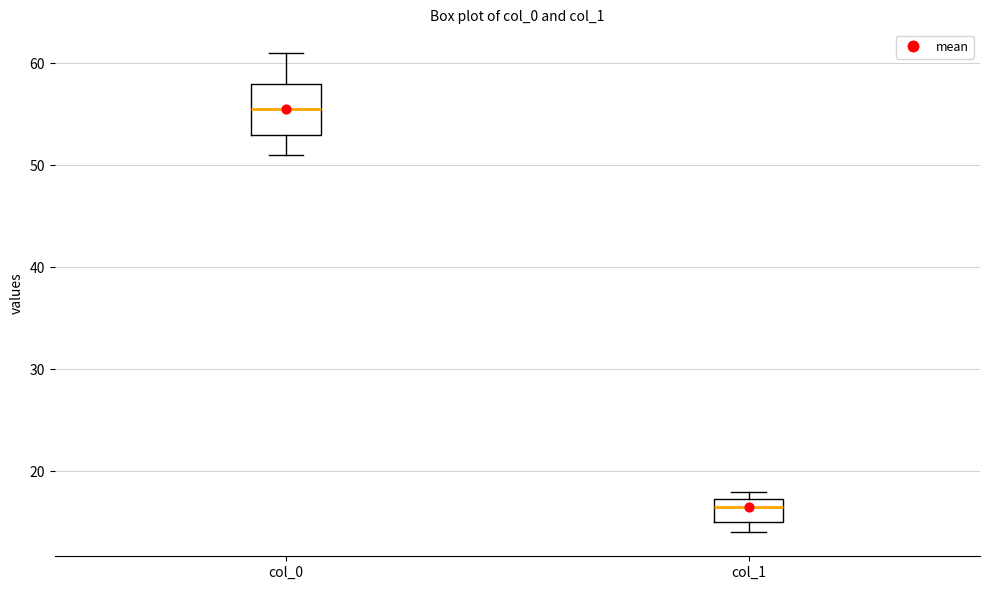

Reading left to right, read every box against the y-axis: the position of its median line, the range the box covers, and the ends of its whiskers. The values are not printed on the chart, so give them approximately, as read against the axis.

col_0: median 56, box 53 to 58, whiskers 51 to 61
col_1: median 17 (just below the box's upper edge), box 15 to 17, whiskers 14 to 18